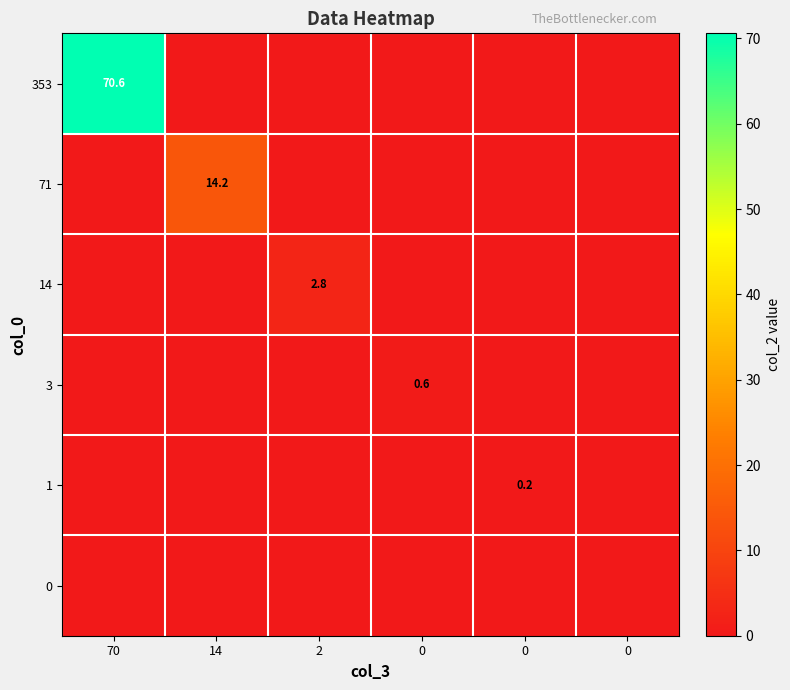

Between 2 and 0, which series saw the biggest shift?

14